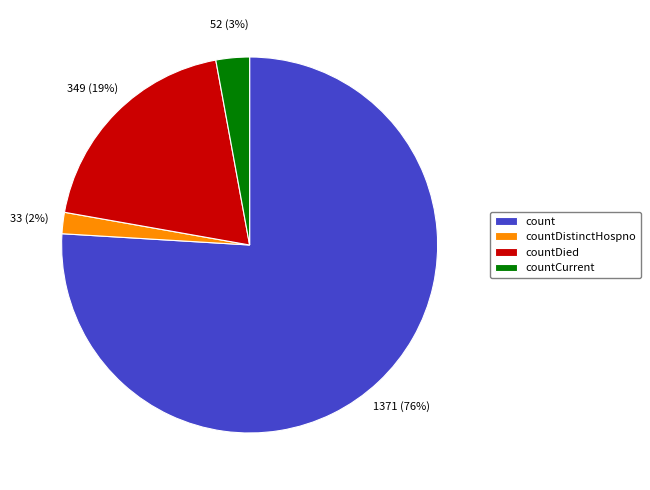

Is count the majority of the pie?

Yes